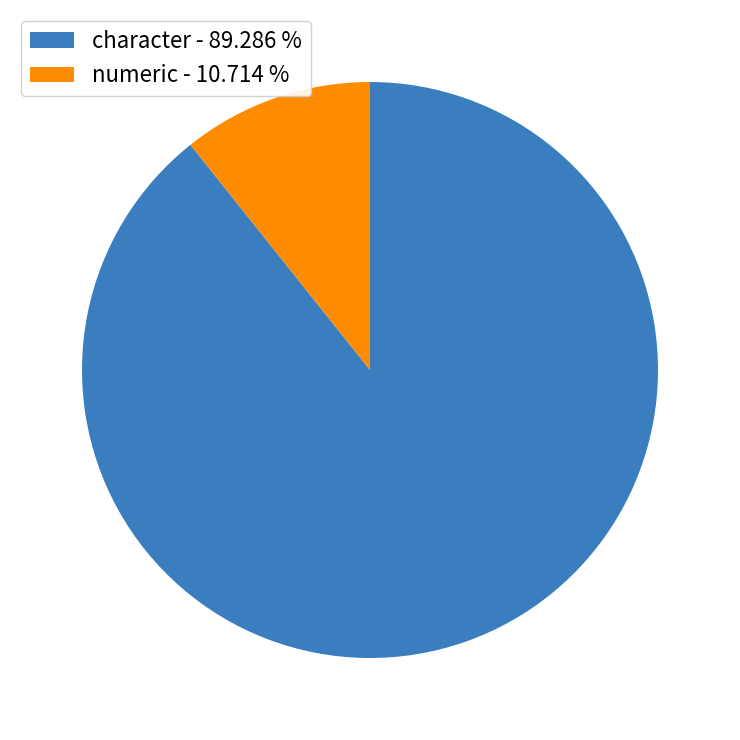

Does numeric - 10.714 % account for over 50% of the chart?

No